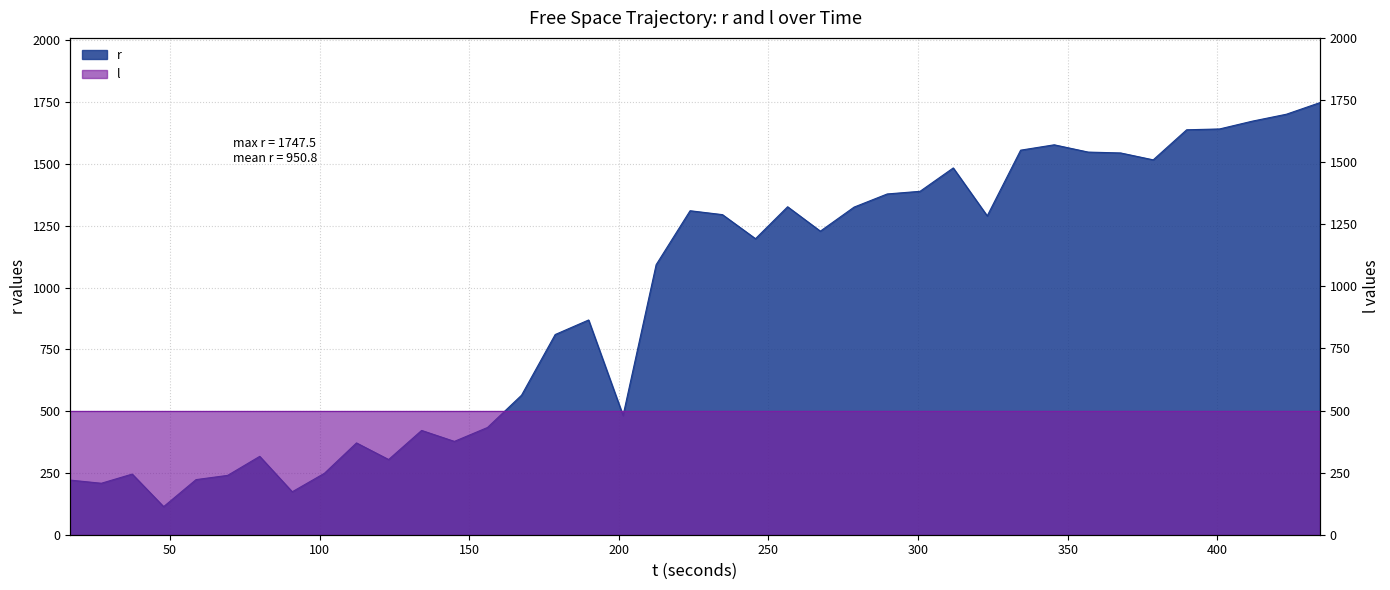

What is the difference between the maximum and second lowest values?

1573.9